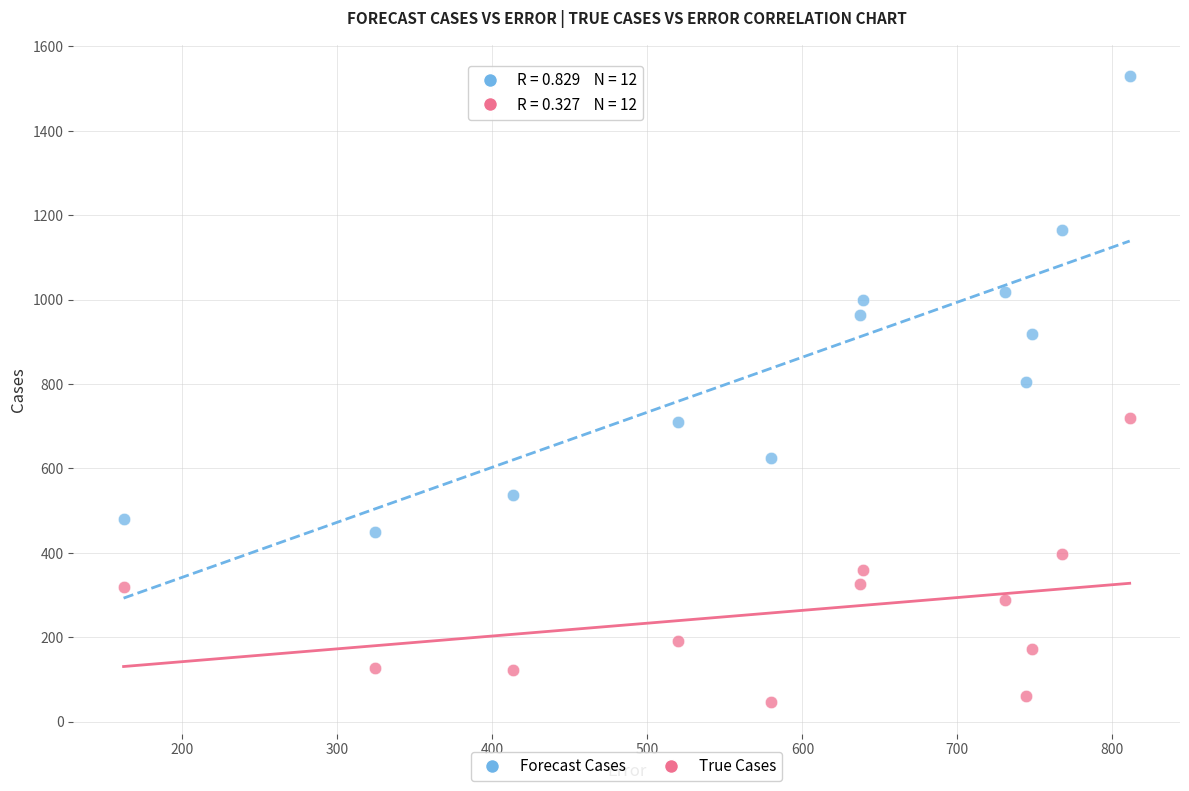

Which series has the largest Y range (max minus min)?

Forecast Cases